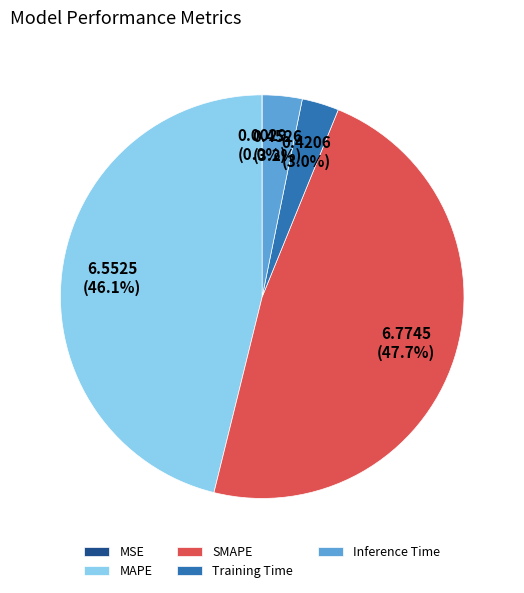

Between SMAPE and Training Time, which is larger?

SMAPE